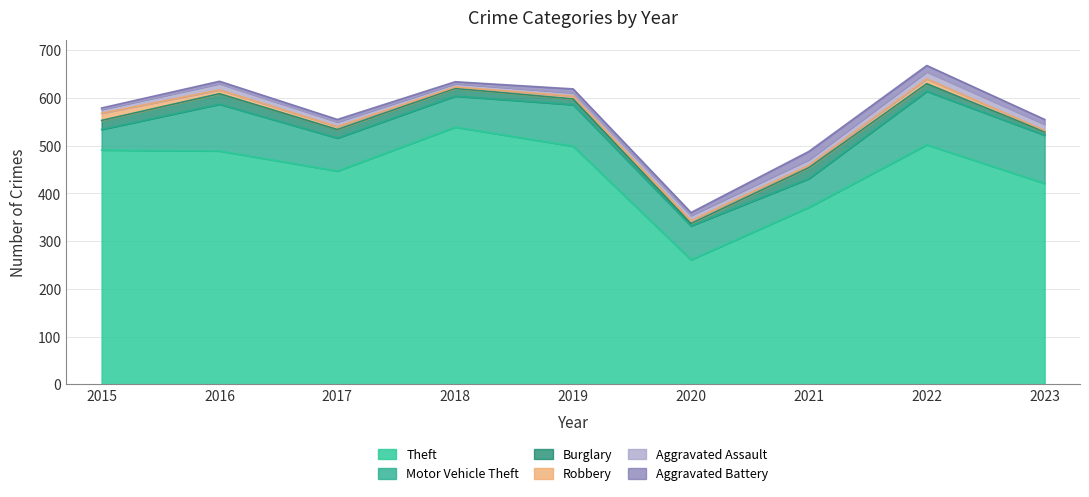

What is the sum of all Theft values?

4020